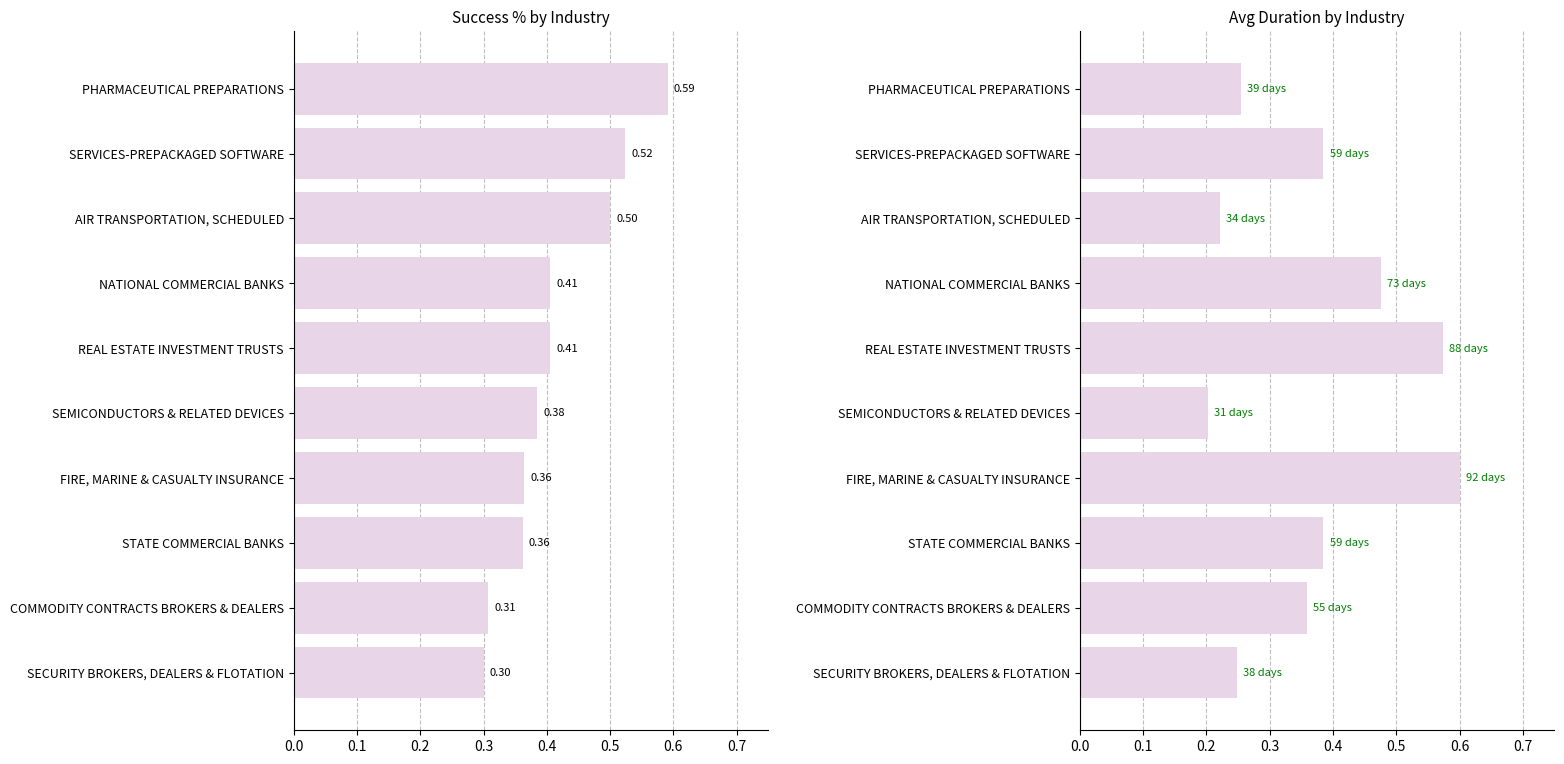

Which series changed the most between PHARMACEUTICAL PREPARATIONS and COMMODITY CONTRACTS BROKERS & DEALERS?

Success %